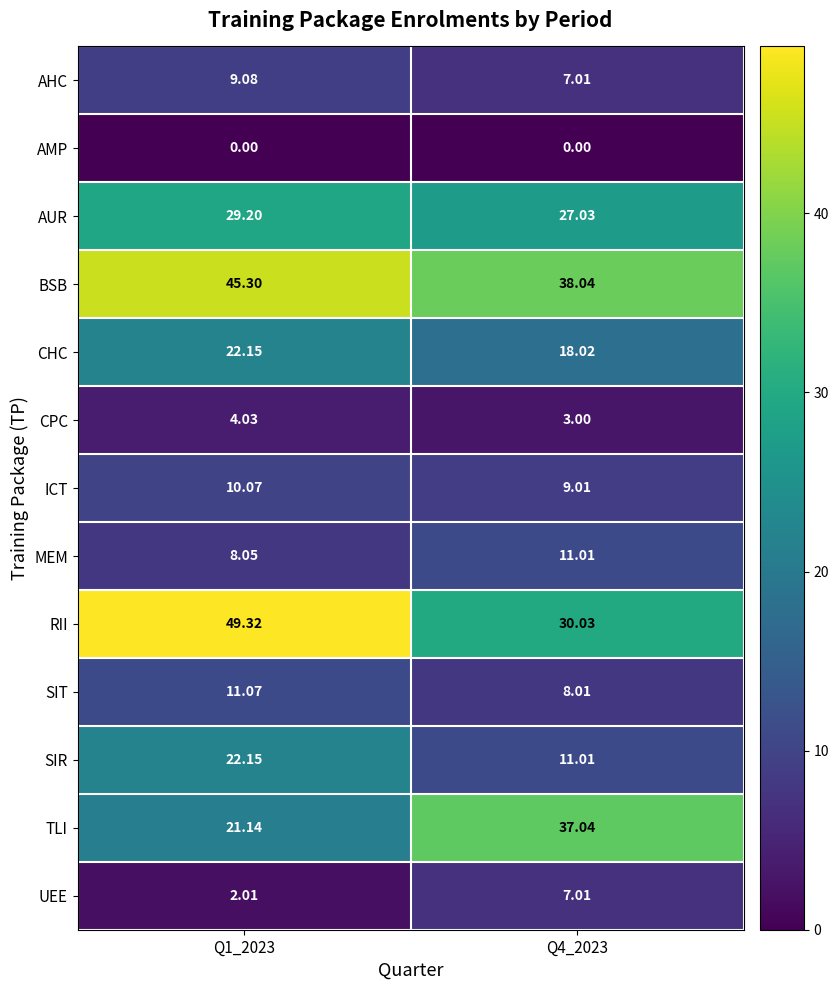

Which series has the widest spread of values?

RII